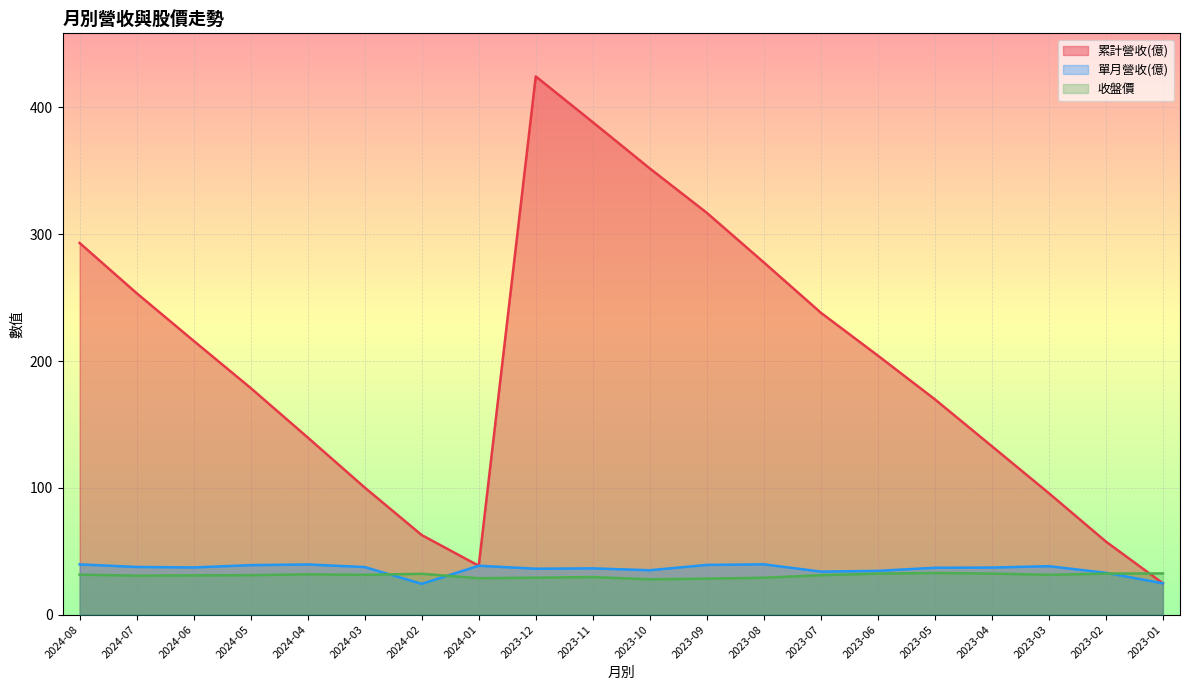

List the series in order of their peak value, lowest first.

收盤價, 單月營收(億), 累計營收(億)